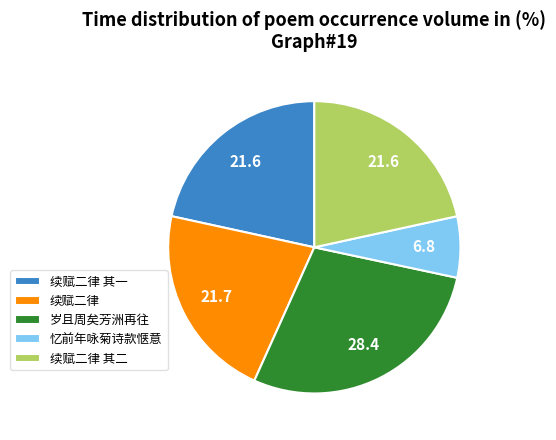

Which has a higher value, 岁且周矣芳洲再往 or 续赋二律 其一?

岁且周矣芳洲再往